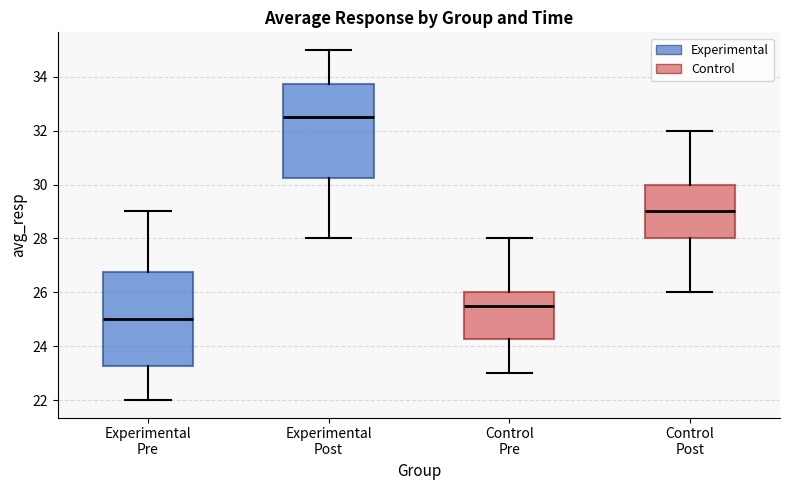

Which box has the lowest median line?

Experimental Pre